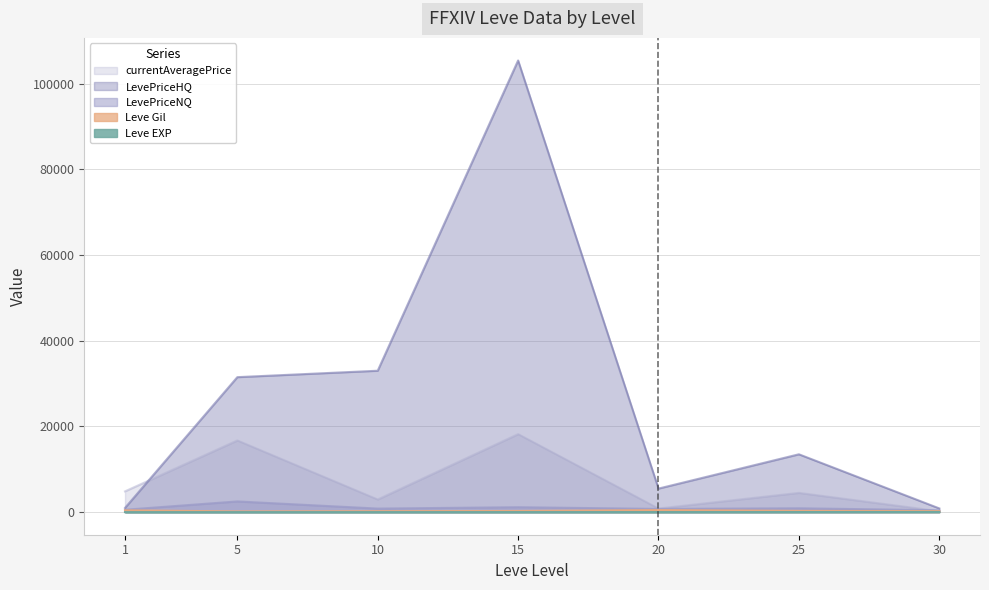

List the labels in order of currentAveragePrice value, smallest first.

30, 20, 10, 25, 1, 5, 15